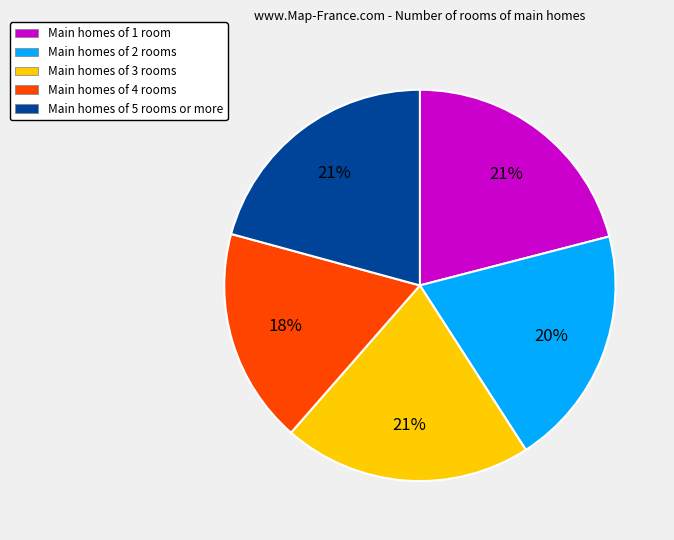

To the nearest percent, what is the combined percentage of Main homes of 4 rooms and Main homes of 2 rooms?

38%